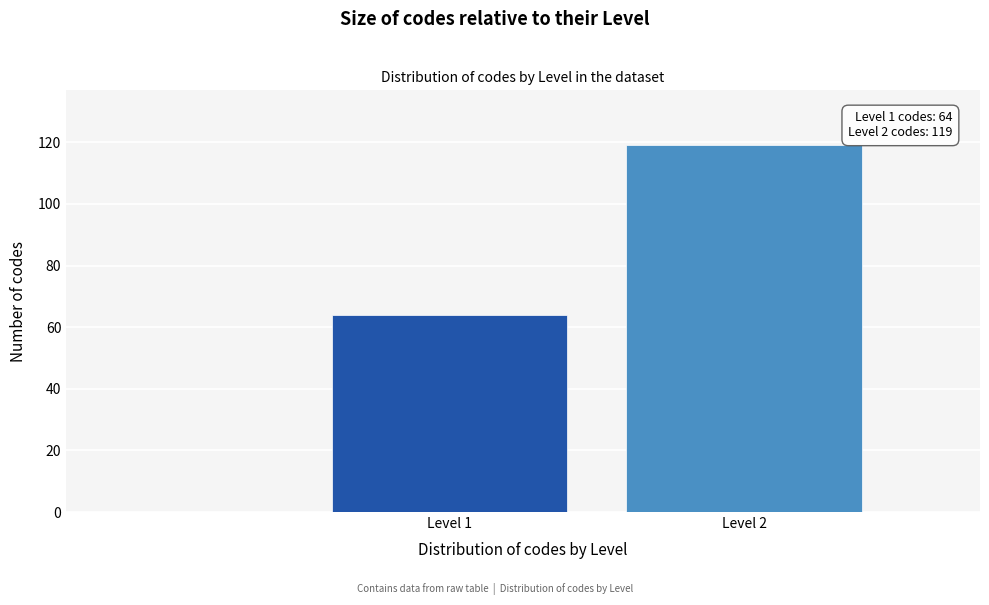

Reading left to right, extract all data points from this chart.

Level 1=64	Level 2=119